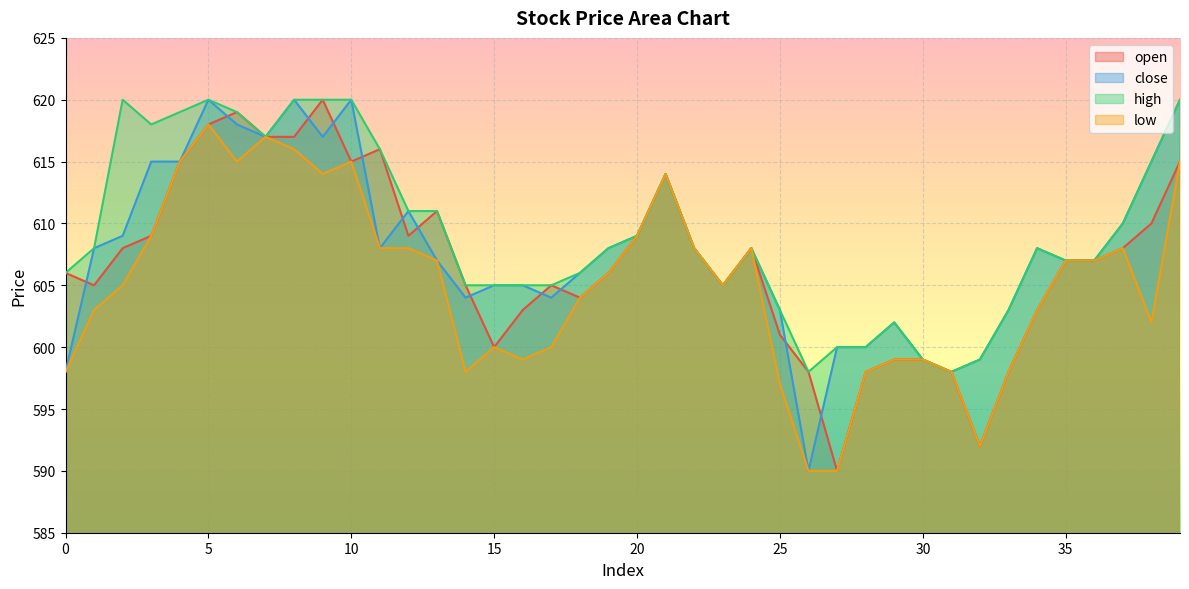

The value of close at 15 is 605. True or false?

True